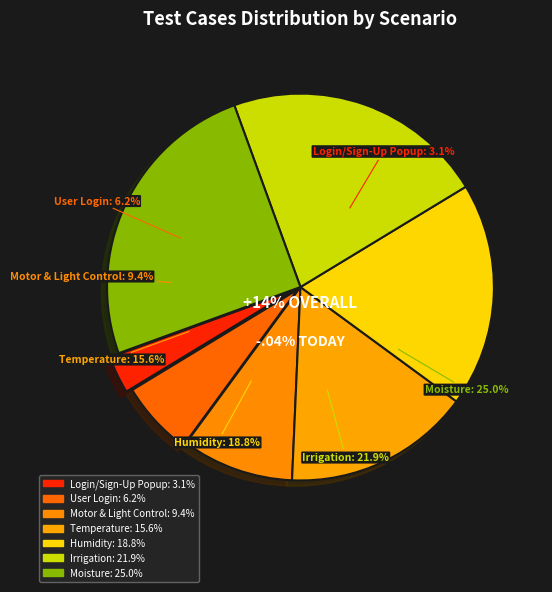

How many slices are in this pie chart?

7